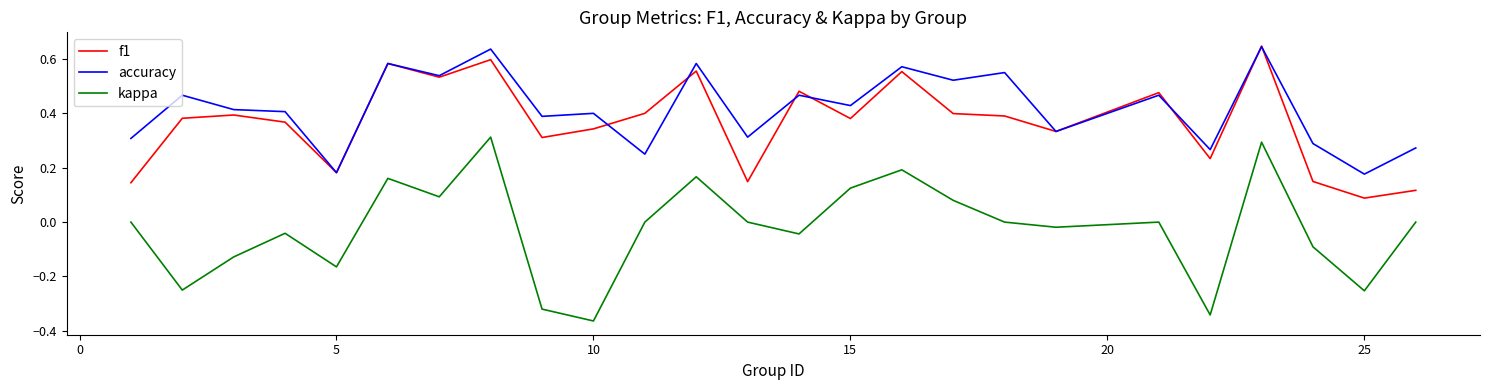

Which series has the largest total across all categories?

accuracy